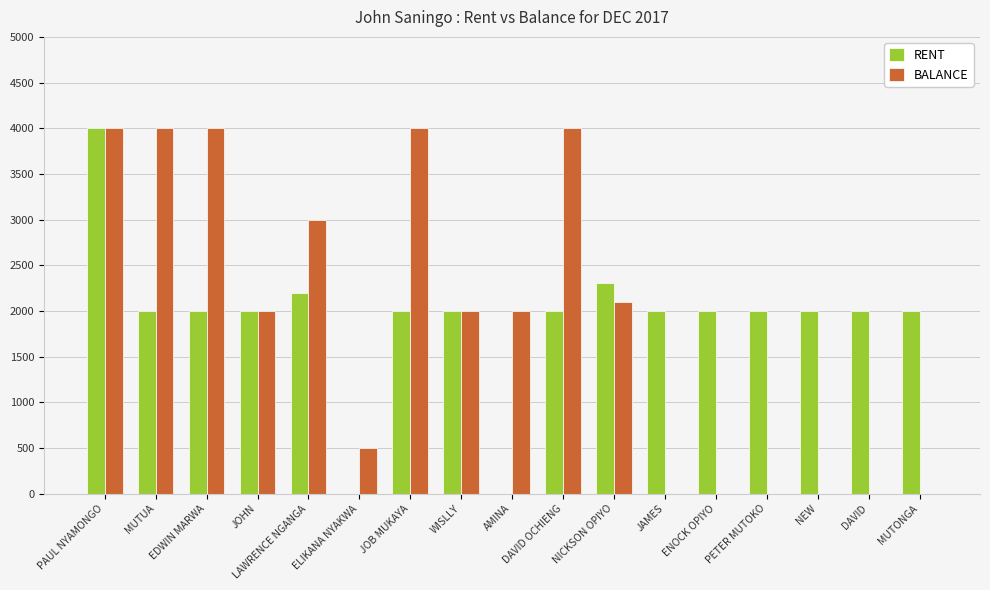

The value of BALANCE at WISLLY is 2000. True or false?

True